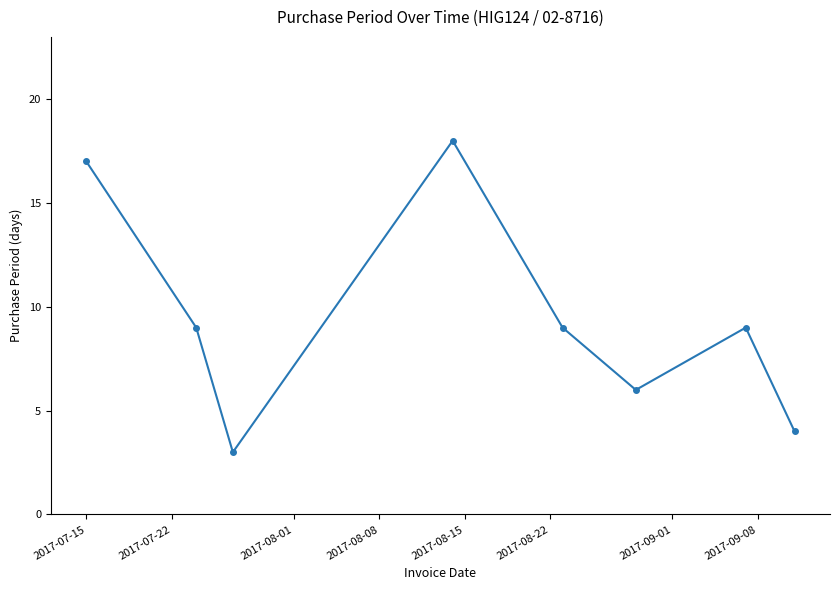

Reading right to left, what are all the values shown in this chart?

4	9	6	9	18	3	9	17